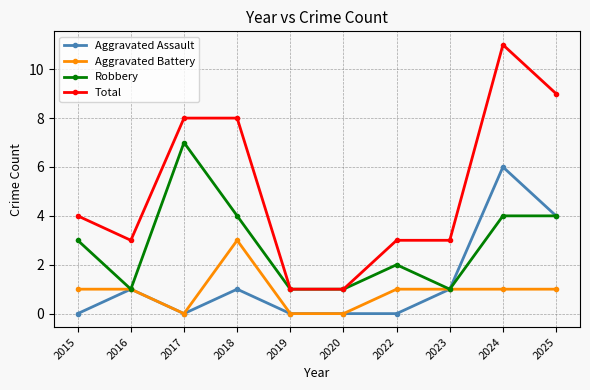

What is the sum of the Aggravated Battery values at 2025 and 2019?

1